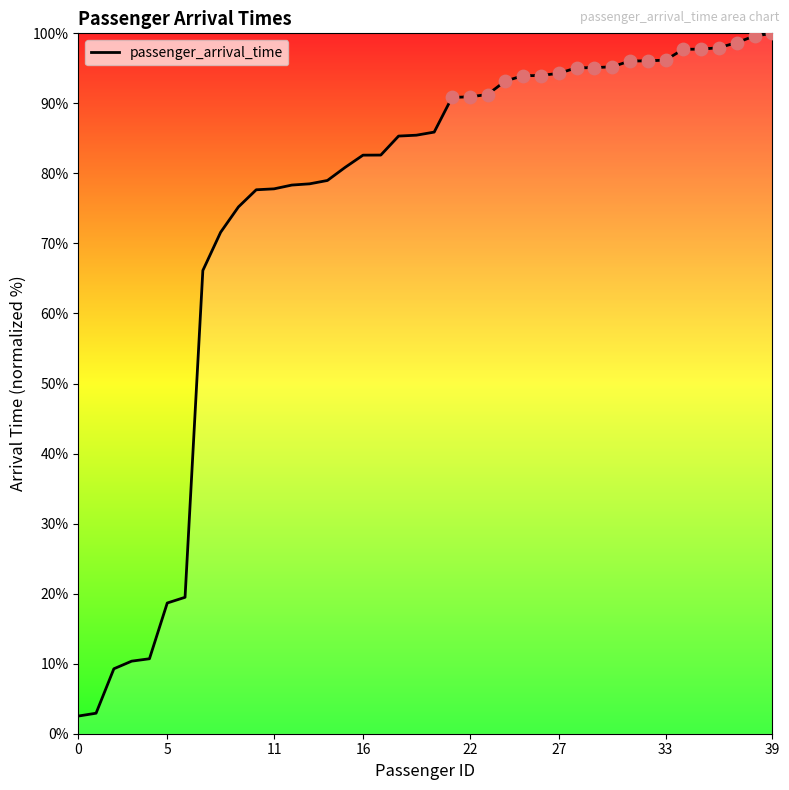

What is the smallest value displayed?

2.5